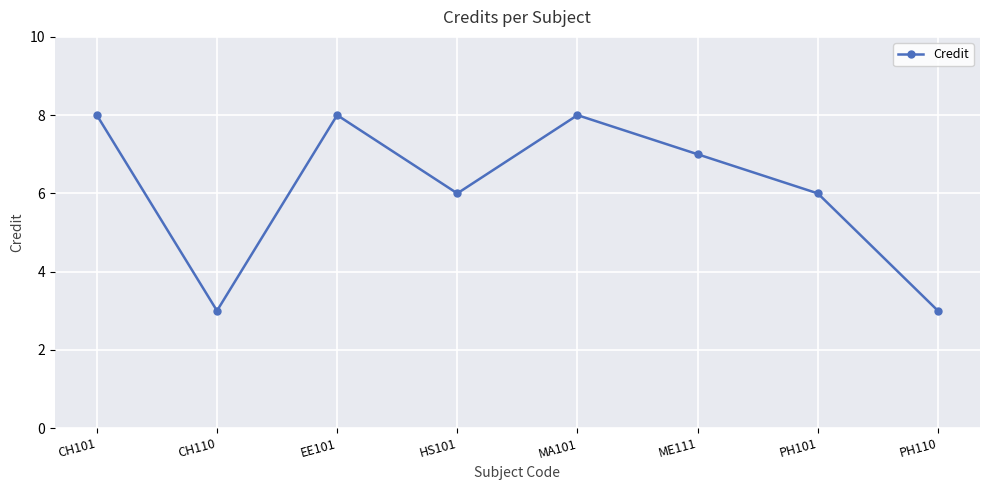

How many points are lower than both their immediate neighbors (excluding endpoints)?

2